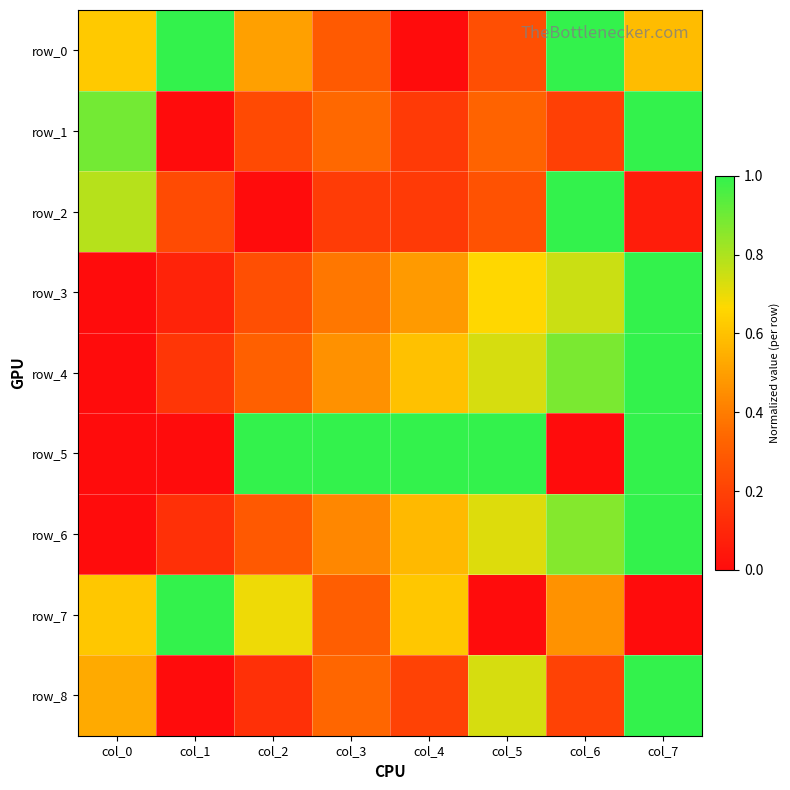

At which category is the sum across all series the highest?

col_7